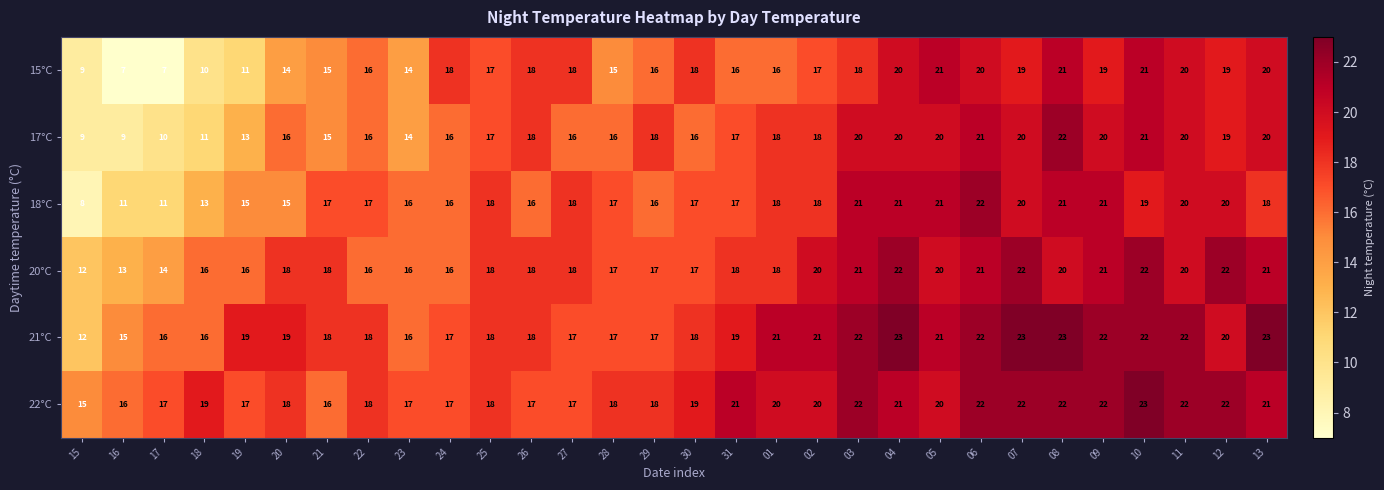

True or false: 18°C has a value of 11 at 30.

False